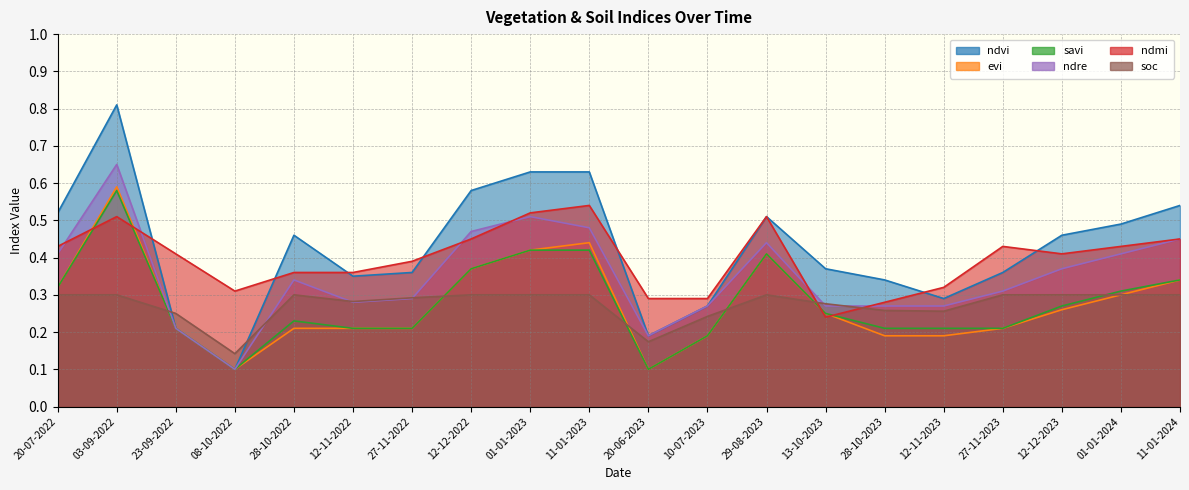

What is the difference between the maximum and second lowest values in the evi series?

0.5